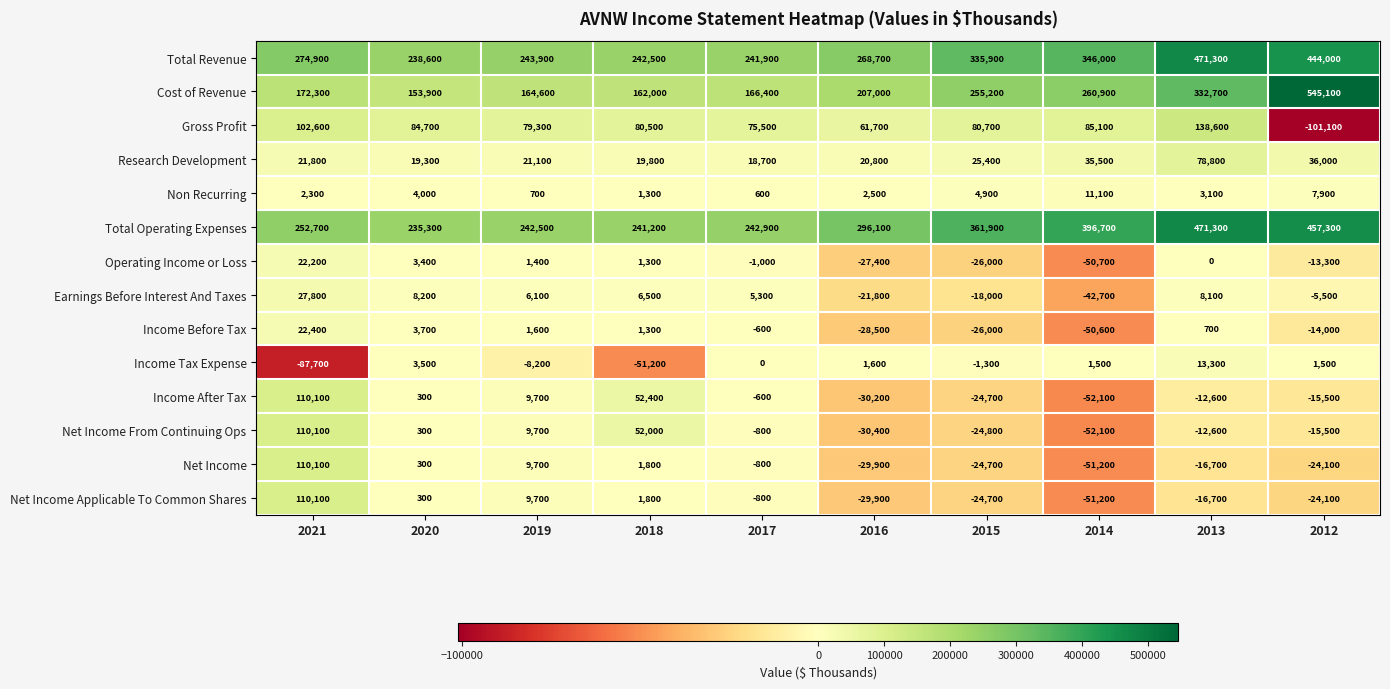

How many series are shown in this chart?

14